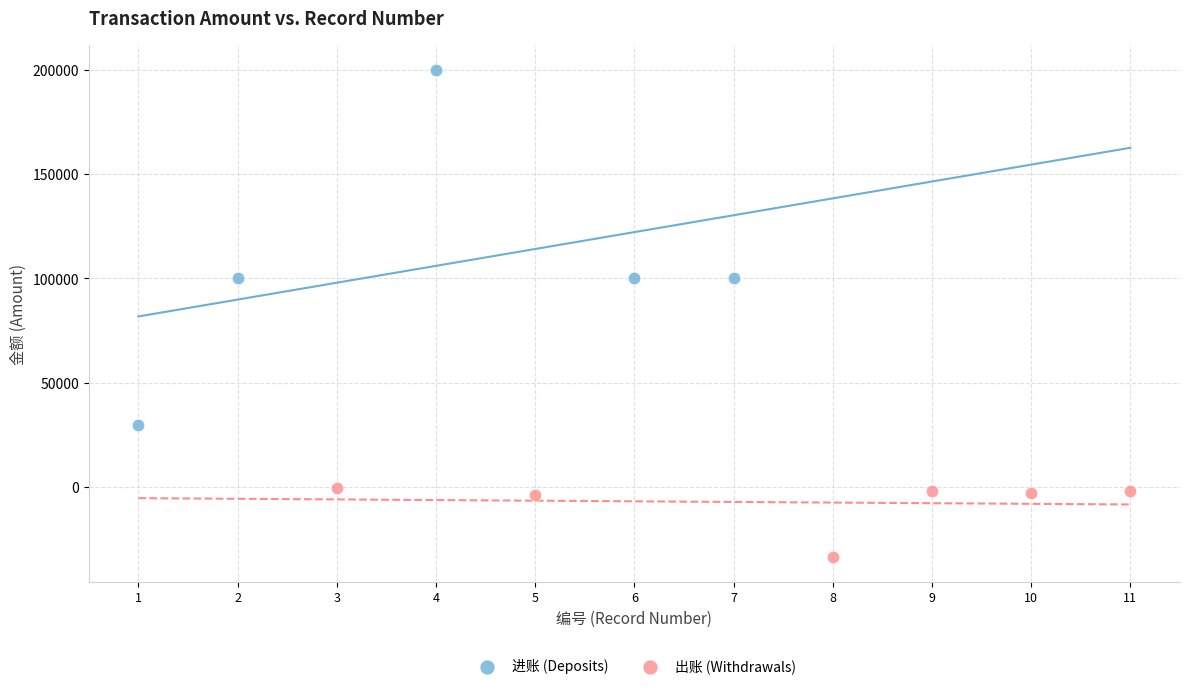

Which series has the largest Y range (max minus min)?

进账 (Deposits)